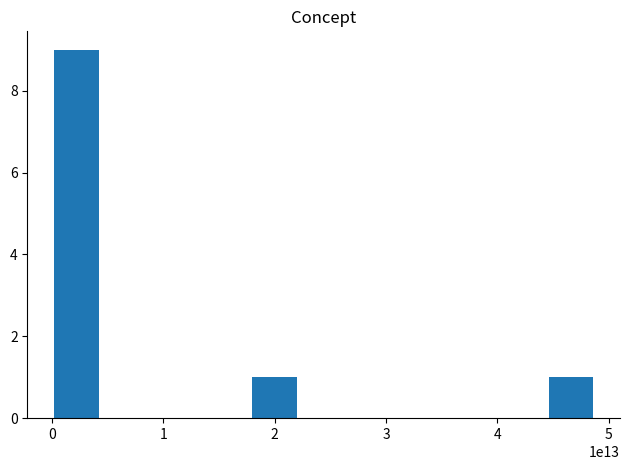

What is the maximum value shown in the chart?

9